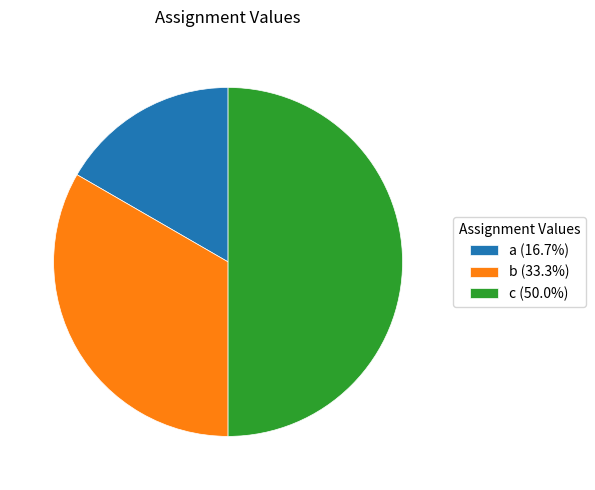

How many segments does this pie chart have?

3